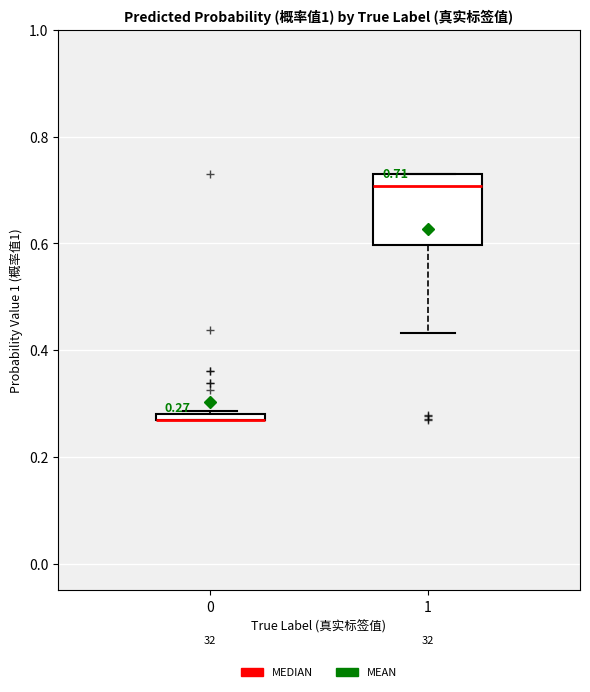

Which box is the tallest, from its lower edge to its upper edge?

1